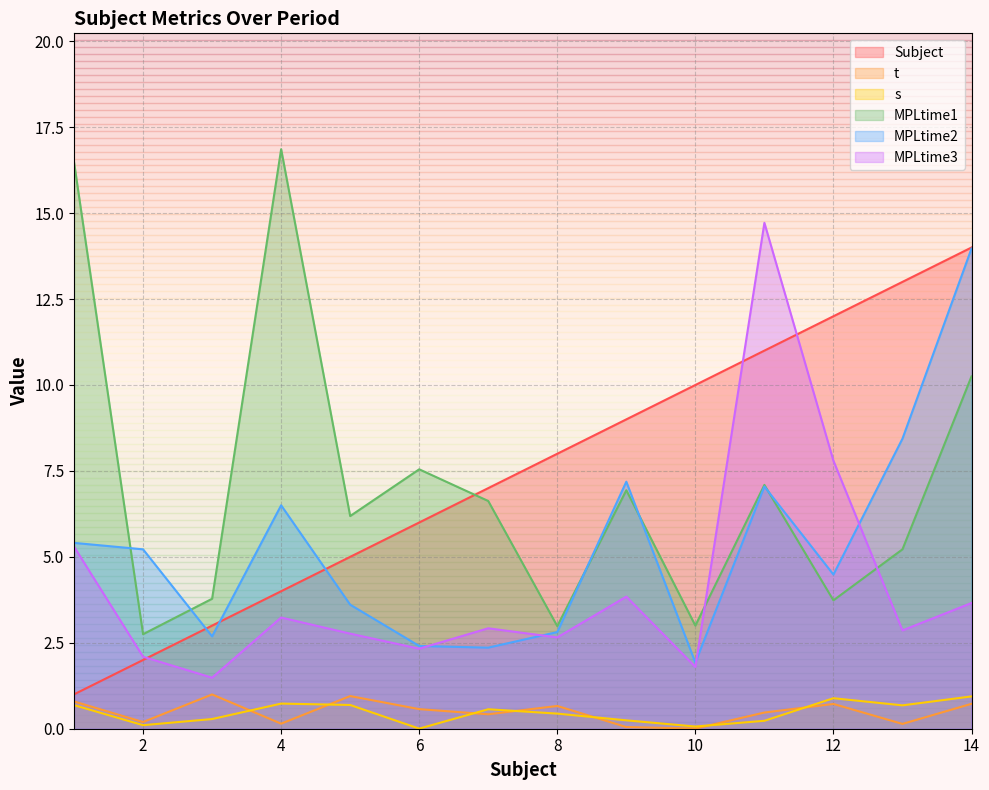

How many lines are shown in the chart?

6